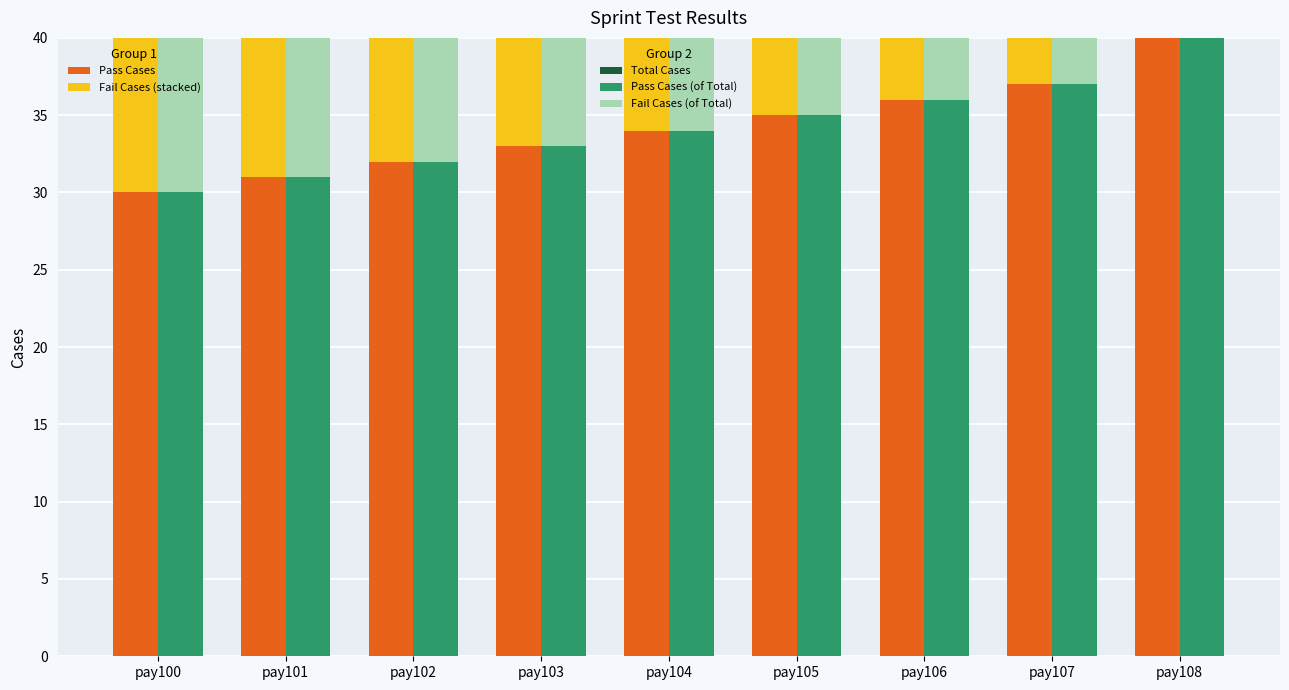

Which label corresponds to the largest value in the chart?

pay108